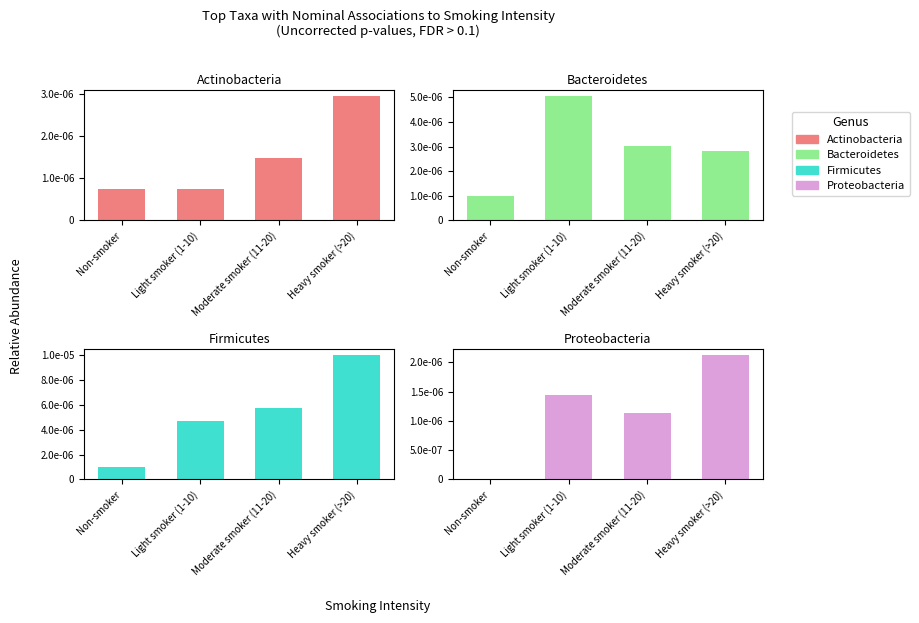

The value of Actinobacteria at Moderate smoker (11-20) is 0.0. True or false?

True